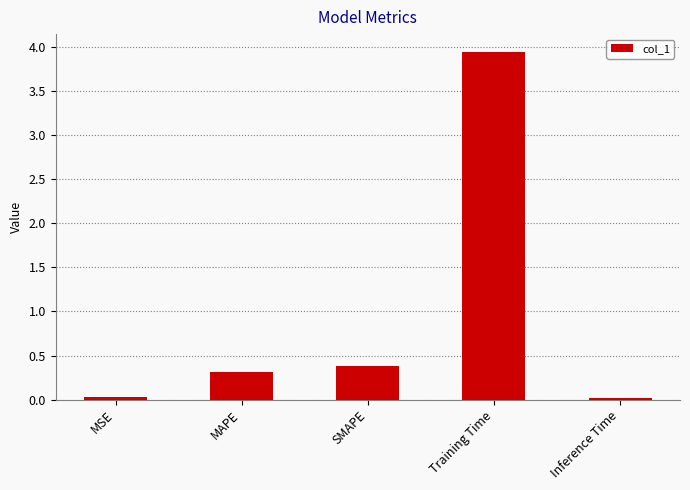

Read the value at SMAPE.

0.4